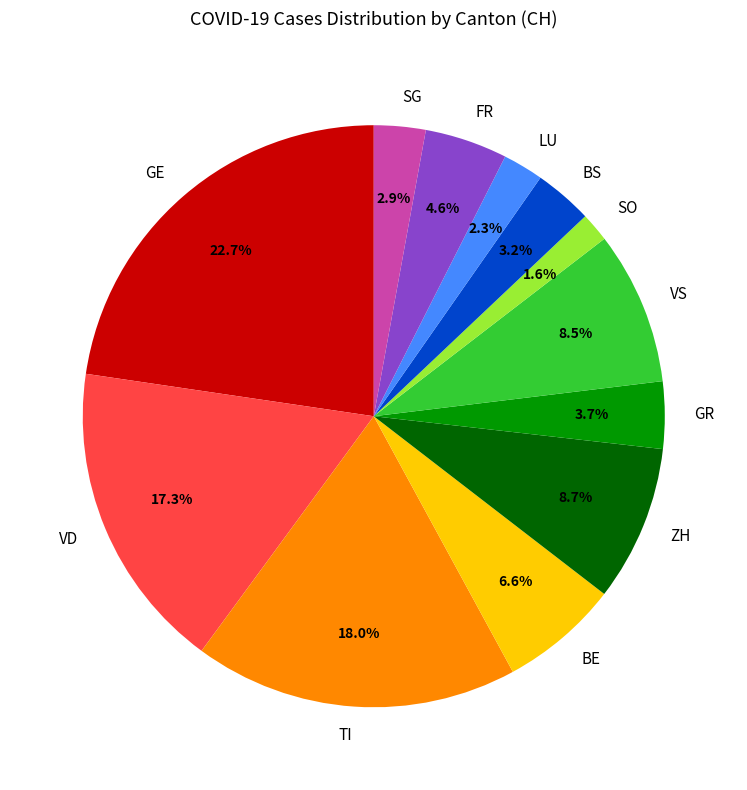

How many segments does this pie chart have?

12